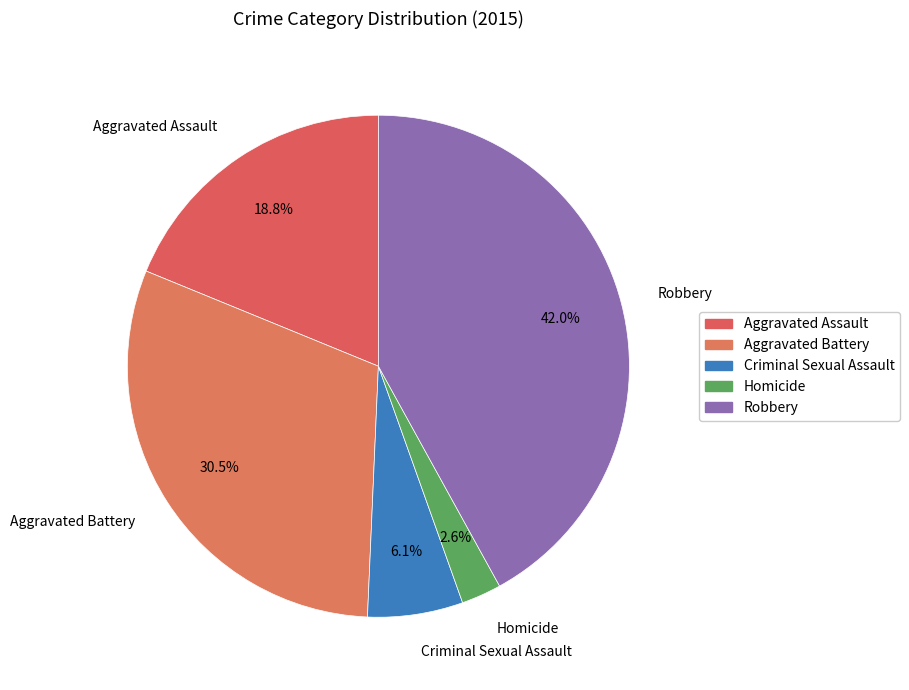

Rank the categories by value from highest to lowest.

Robbery, Aggravated Battery, Aggravated Assault, Criminal Sexual Assault, Homicide